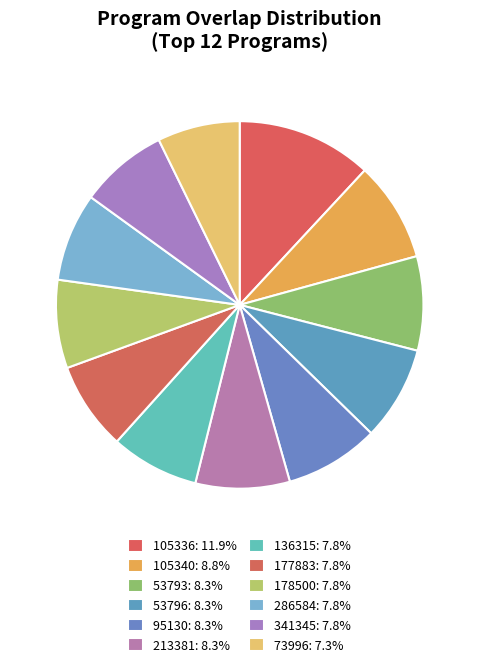

Which slice is the smallest?

73996